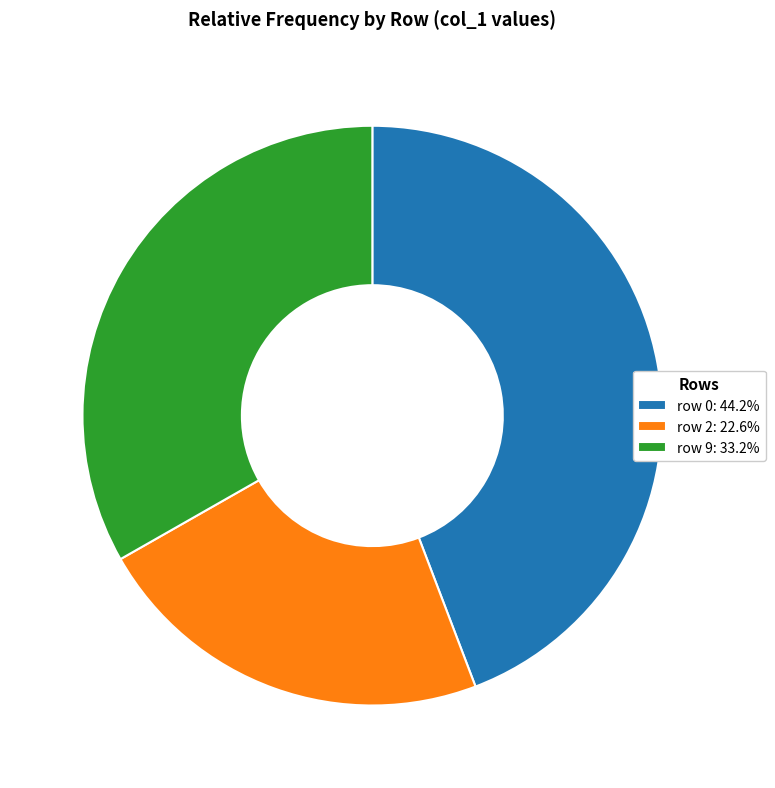

What is the ratio of the value at row 0: 44.2% to the value at row 2: 22.6%?

2.0